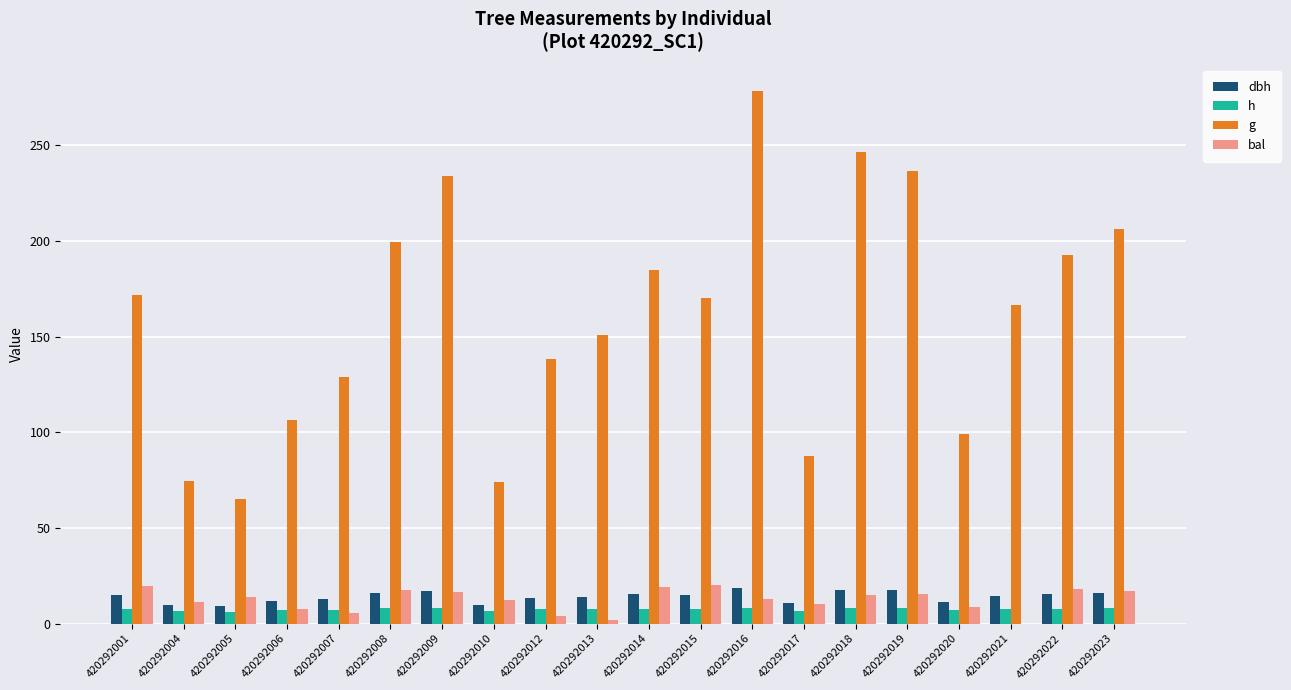

What is the average value of the g series?

160.5